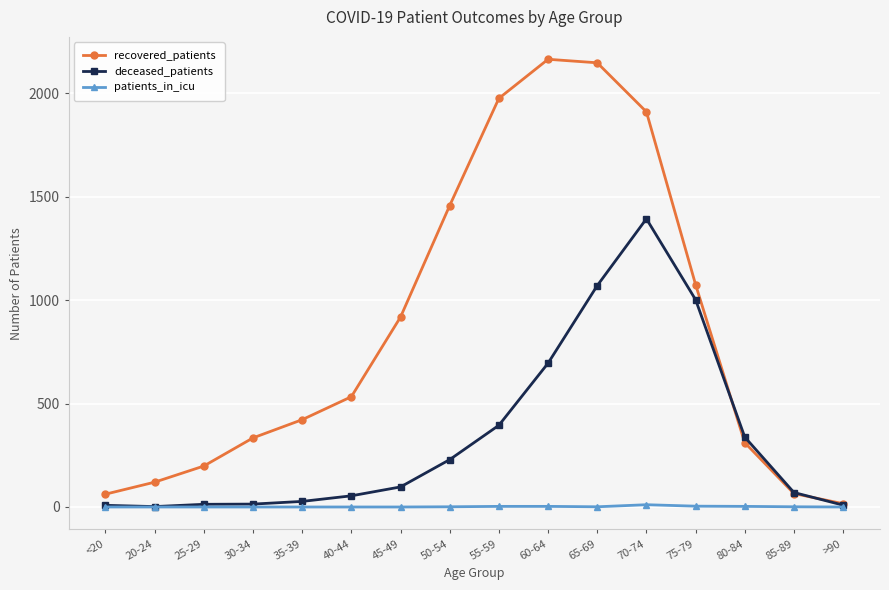

The value of recovered_patients at 85-89 is 65. True or false?

True